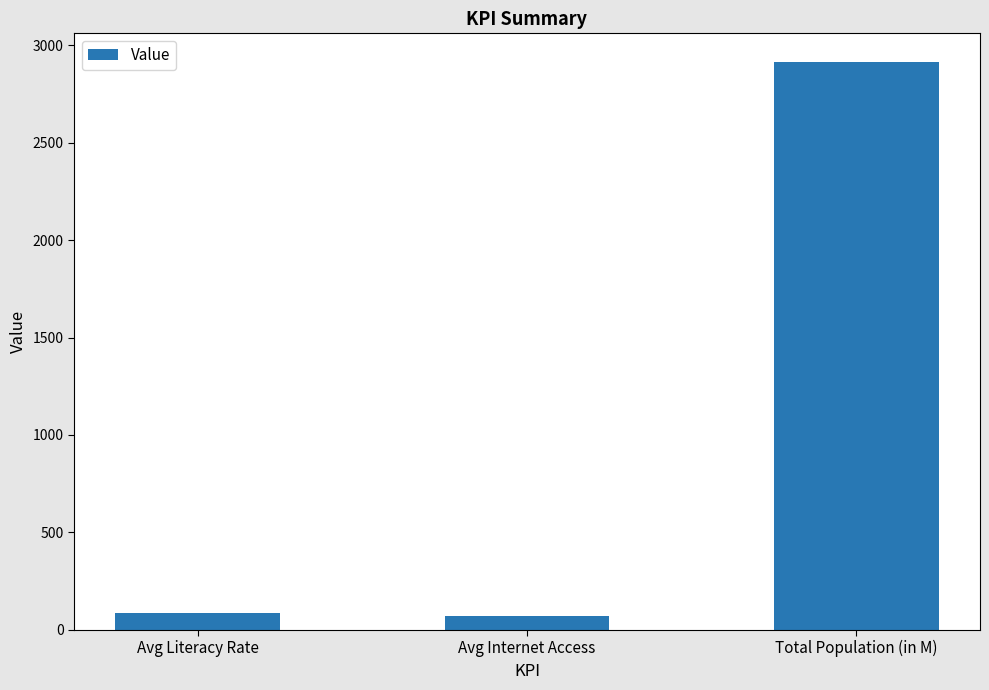

Where is the data nearest to the value 1492?

Avg Literacy Rate